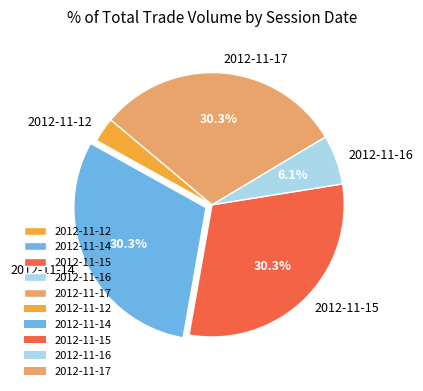

To the nearest percent, what is the combined percentage of 2012-11-17 and 2012-11-15?

61%